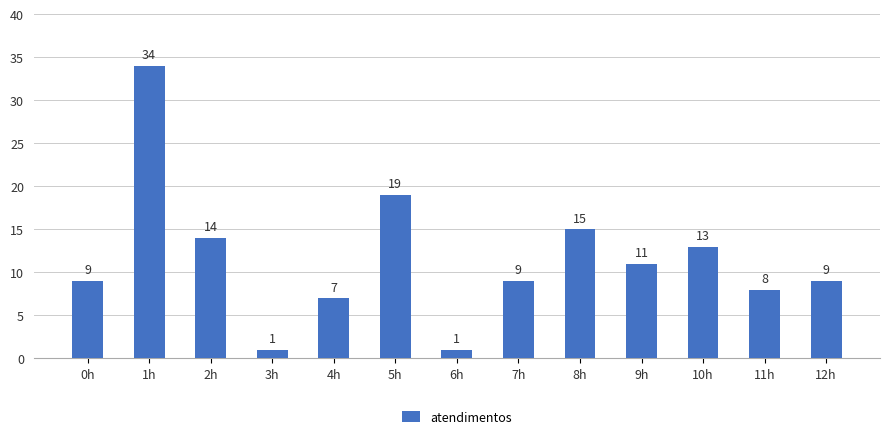

What is the label of the 4th bar from the right?

9h